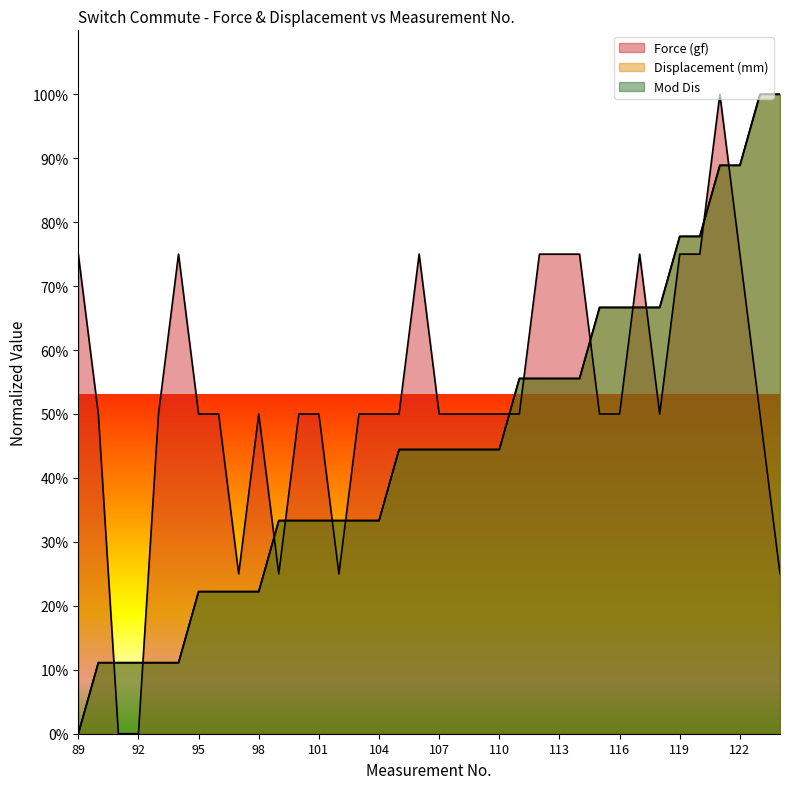

How many interior local valleys does the Force (gf) series have?

4